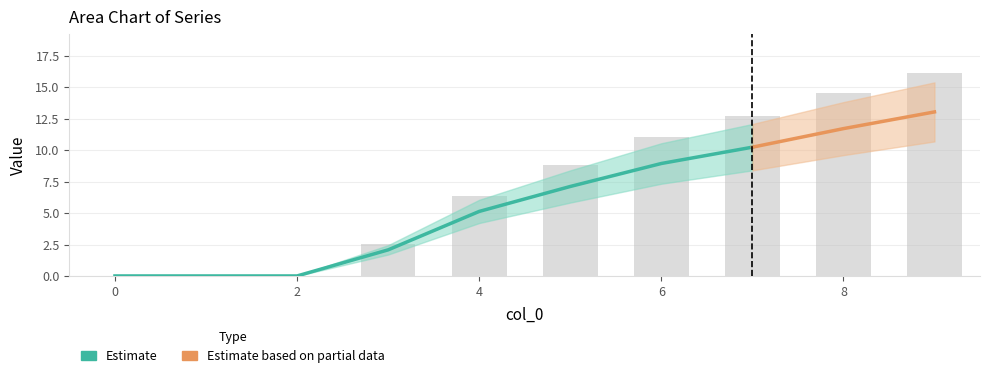

Which label corresponds to the largest value in the chart?

9